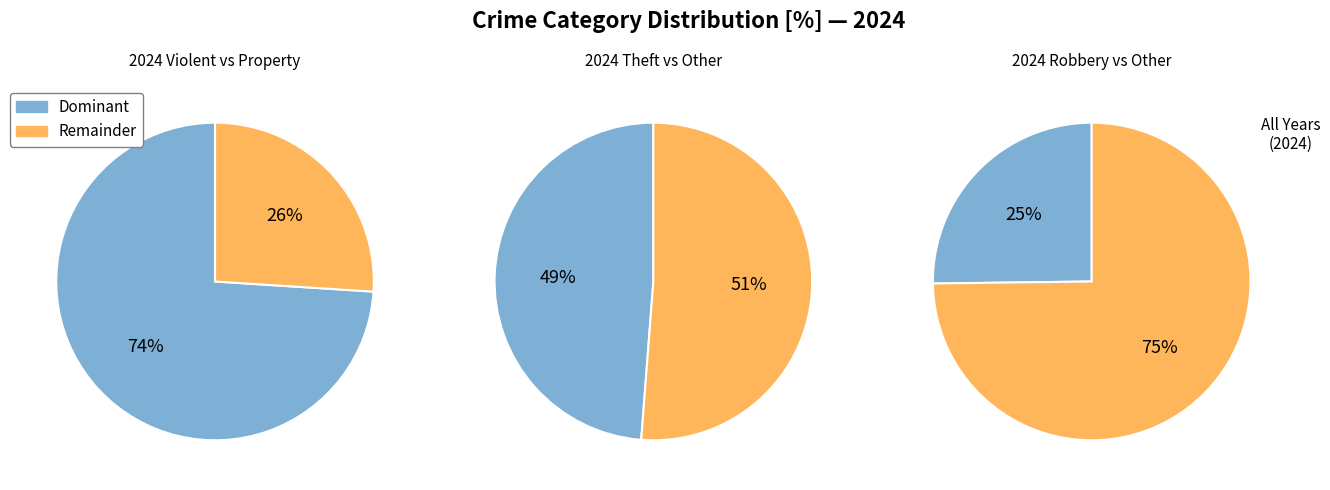

Is it true that Homicide is 12% of the pie?

False